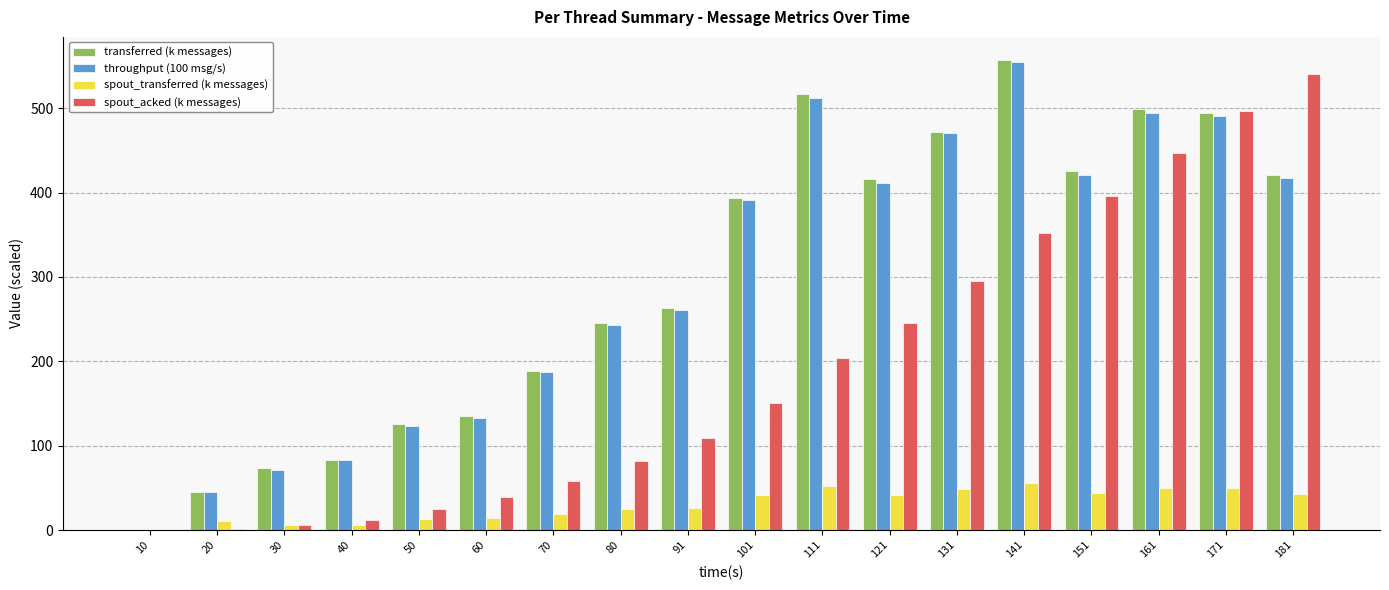

What is the sum of all spout_transferred (k messages) values?

546.0